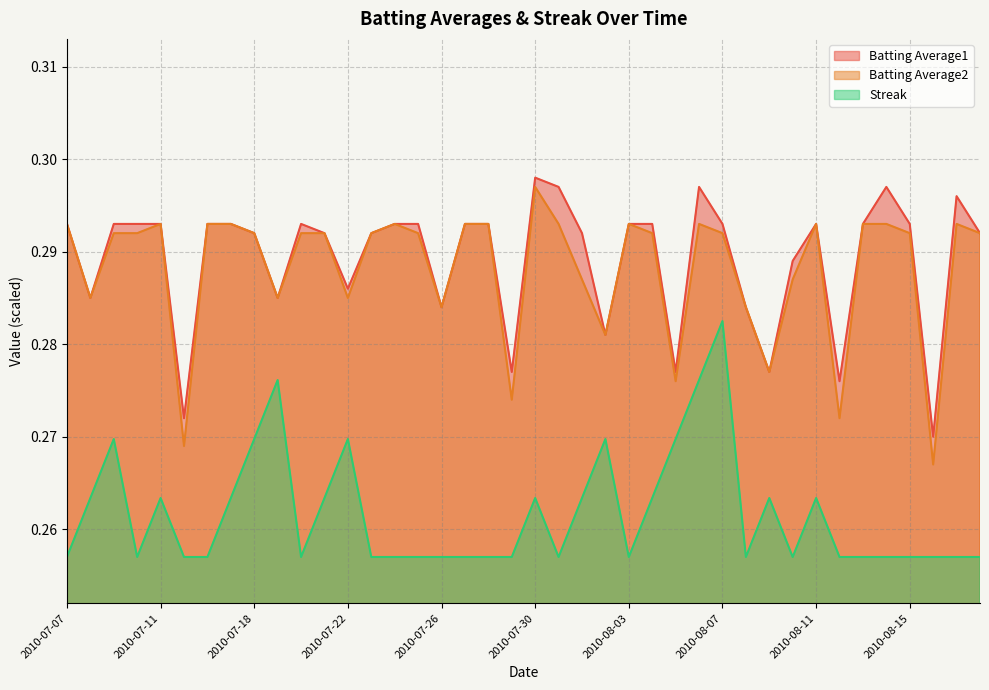

How many distinct data groups are displayed?

3